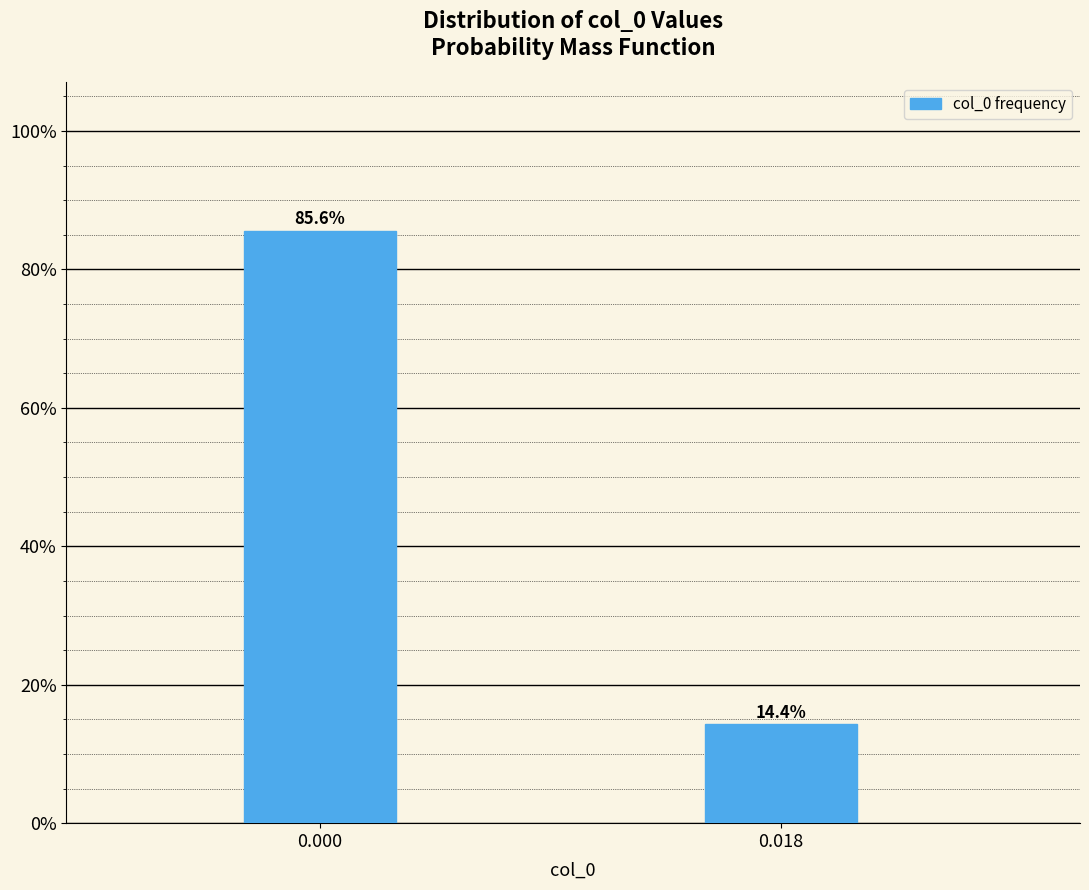

Reading left to right, extract all data points from this chart.

0.000=85.6	0.018=14.4